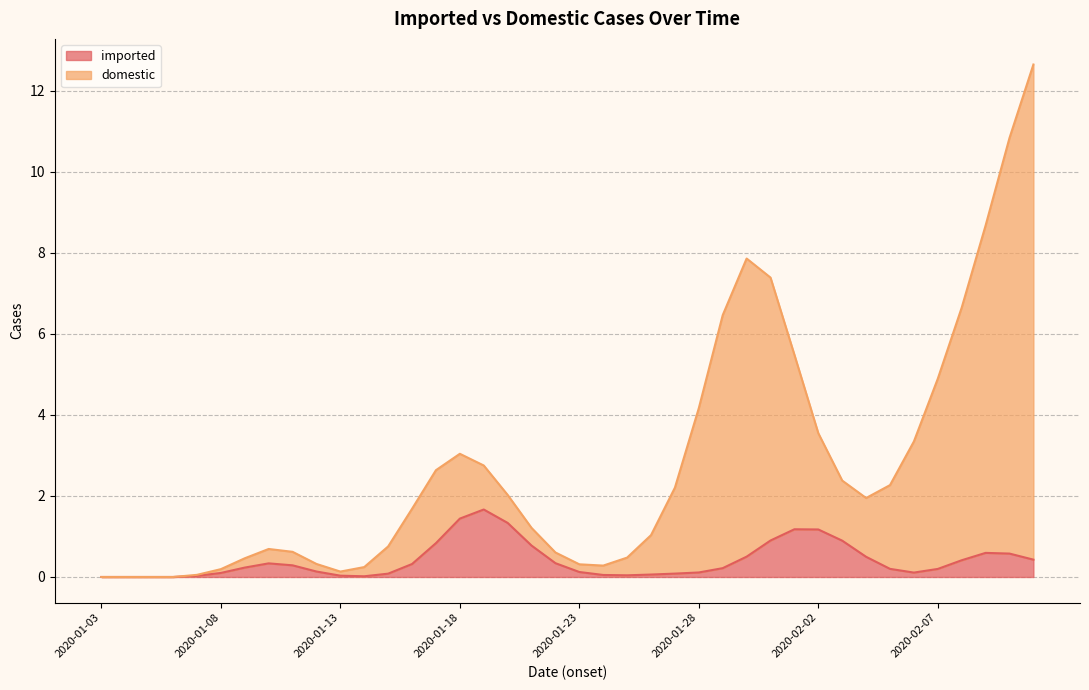

List the labels in order of imported value, largest first.

2020-01-19, 2020-01-18, 2020-01-20, 2020-02-01, 2020-02-02, 2020-01-31, 2020-02-03, 2020-01-17, 2020-01-21, 2020-02-09, 2020-02-10, 2020-01-30, 2020-02-04, 2020-02-11, 2020-02-08, 2020-01-22, 2020-01-10, 2020-01-16, 2020-01-11, 2020-01-09, 2020-01-29, 2020-02-05, 2020-02-07, 2020-01-12, 2020-01-23, 2020-01-28, 2020-02-06, 2020-01-08, 2020-01-27, 2020-01-15, 2020-01-26, 2020-01-24, 2020-01-25, 2020-01-13, 2020-01-07, 2020-01-14, 2020-01-03, 2020-01-04, 2020-01-05, 2020-01-06